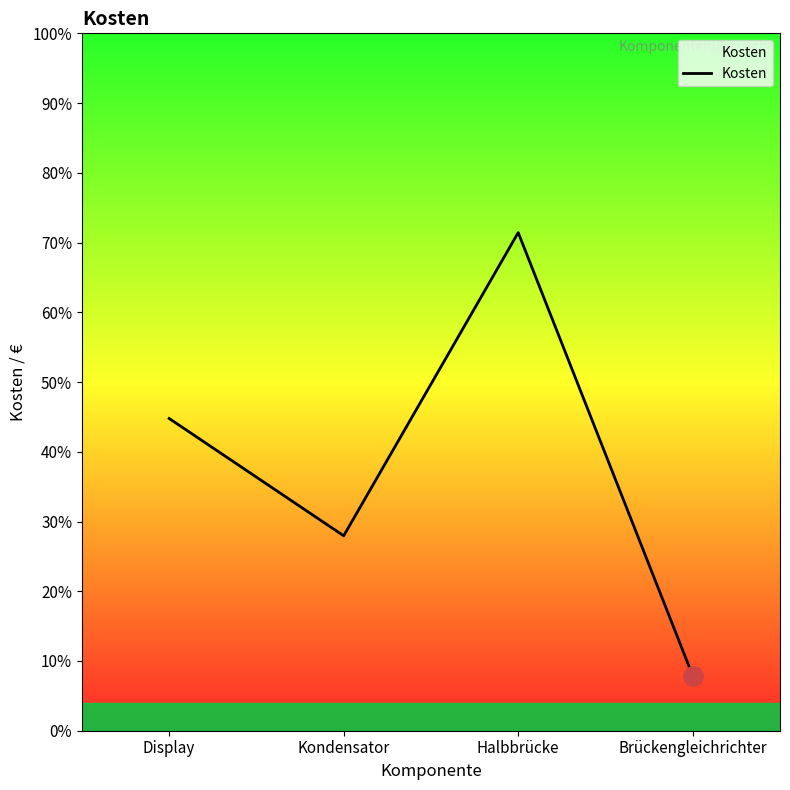

Is this an area chart (filled region under the line)?

Yes